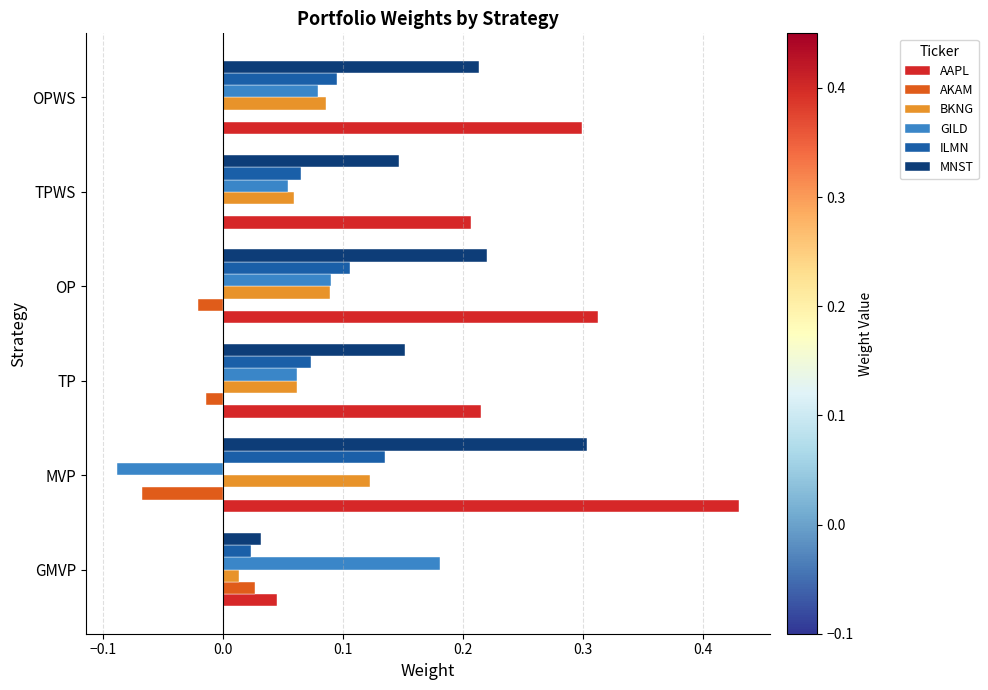

Which series has the largest total across all categories?

AAPL